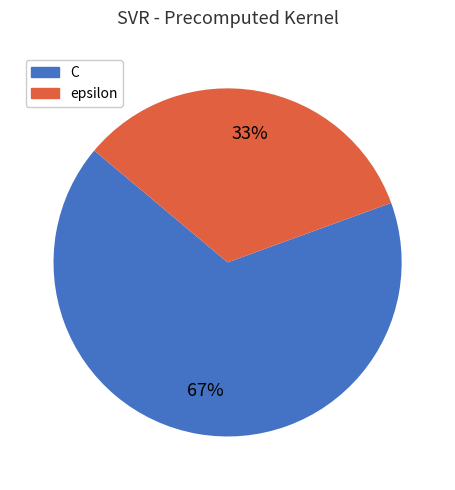

Approximately how many times larger is the value at C compared to epsilon?

2.0